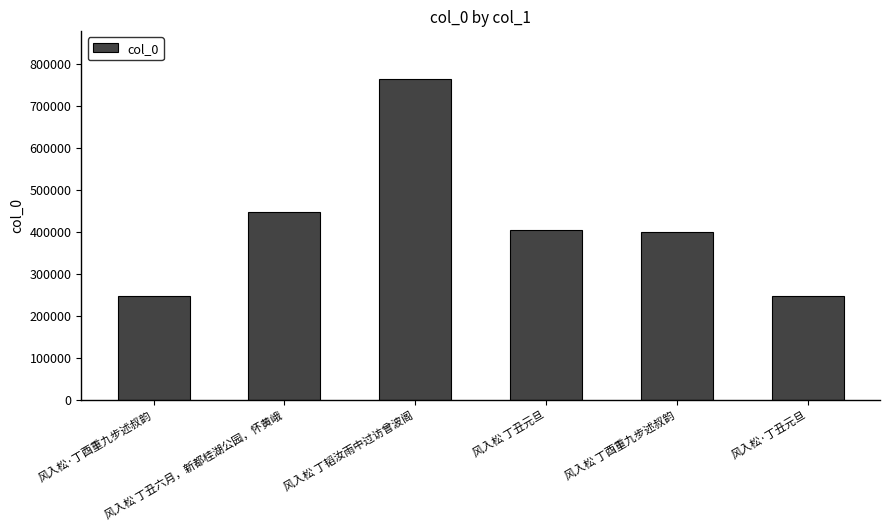

What is the greatest value displayed?

763279